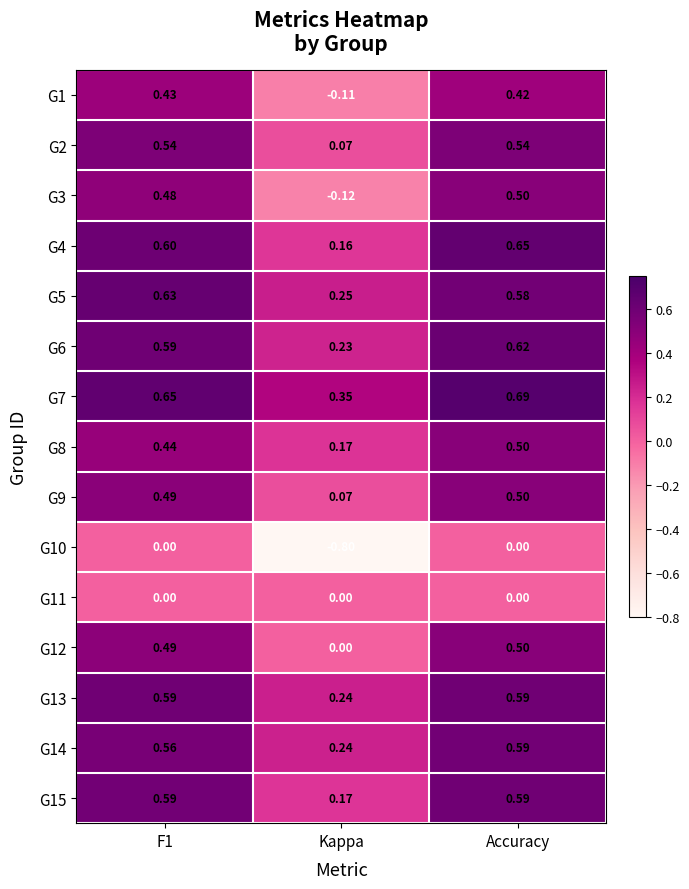

Is the value of G7 at F1 greater than the value of G1 at F1?

Yes